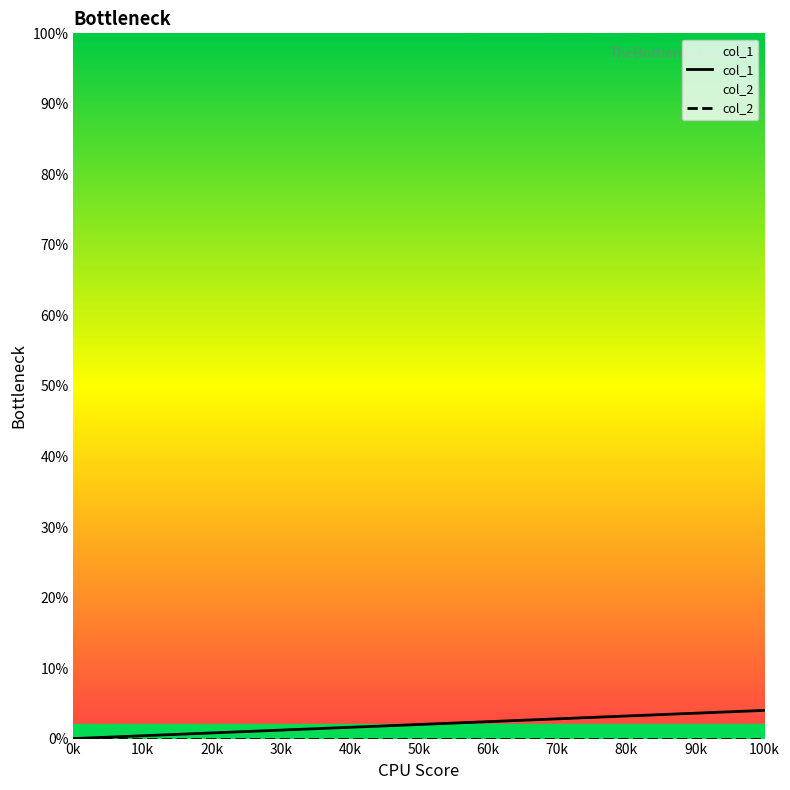

True or false: col_1 has more than 1 interior local peaks.

False